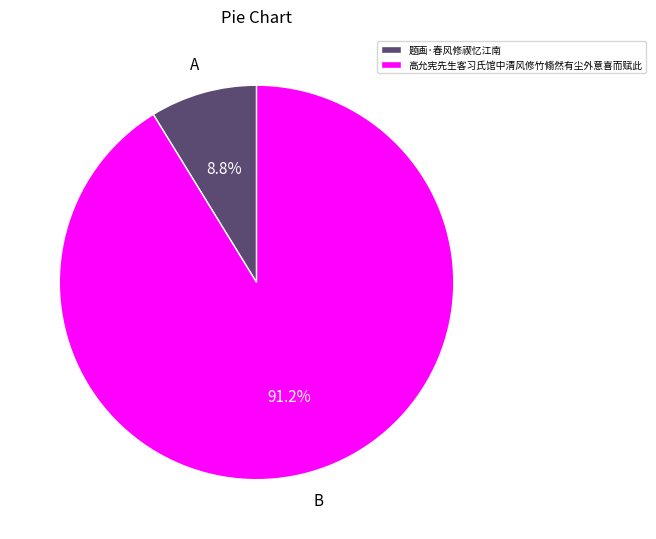

What percentage do 题画·春风修禊忆江南 and 高允宪先生客习氏馆中清风修竹翛然有尘外意喜而赋此 together represent?

100.0%